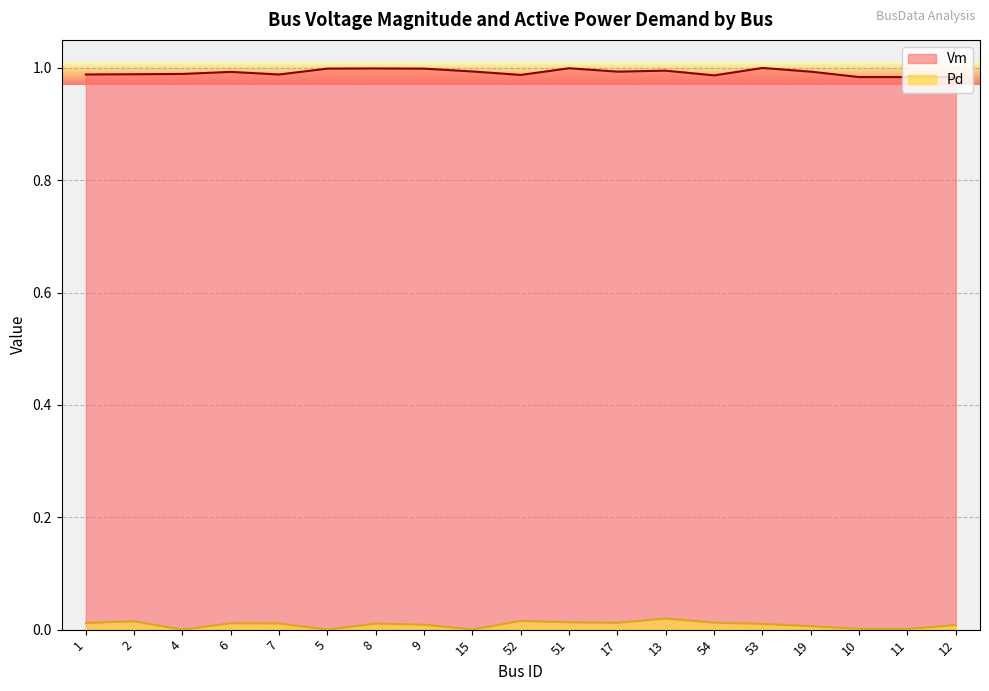

True or false: Vm and Pd intersect in this chart.

False